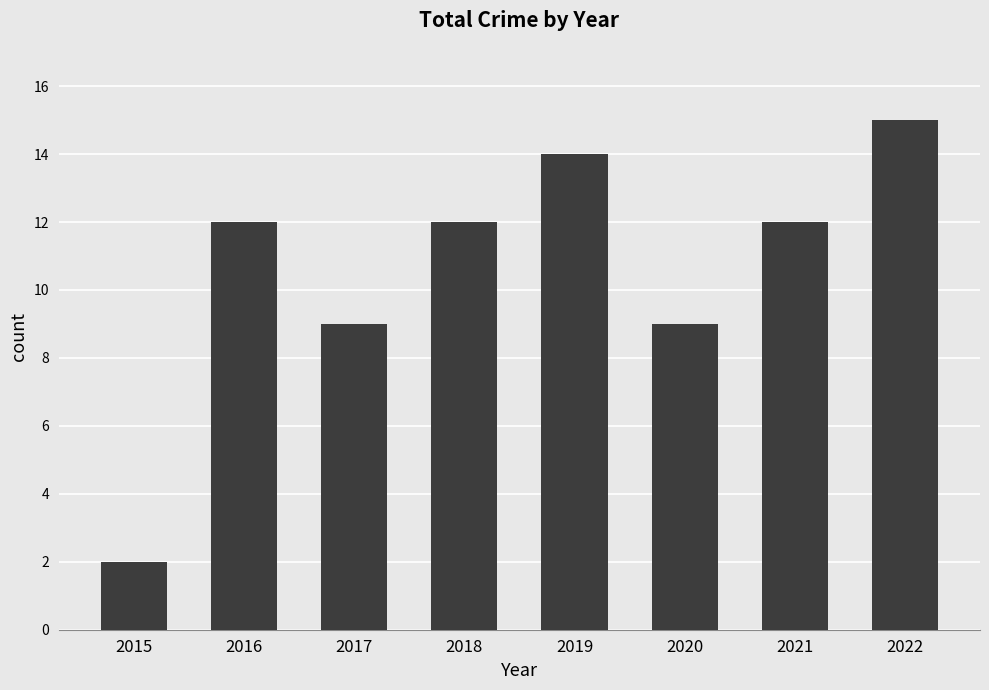

The chart shows a value of 2 at 2015. True or false?

True